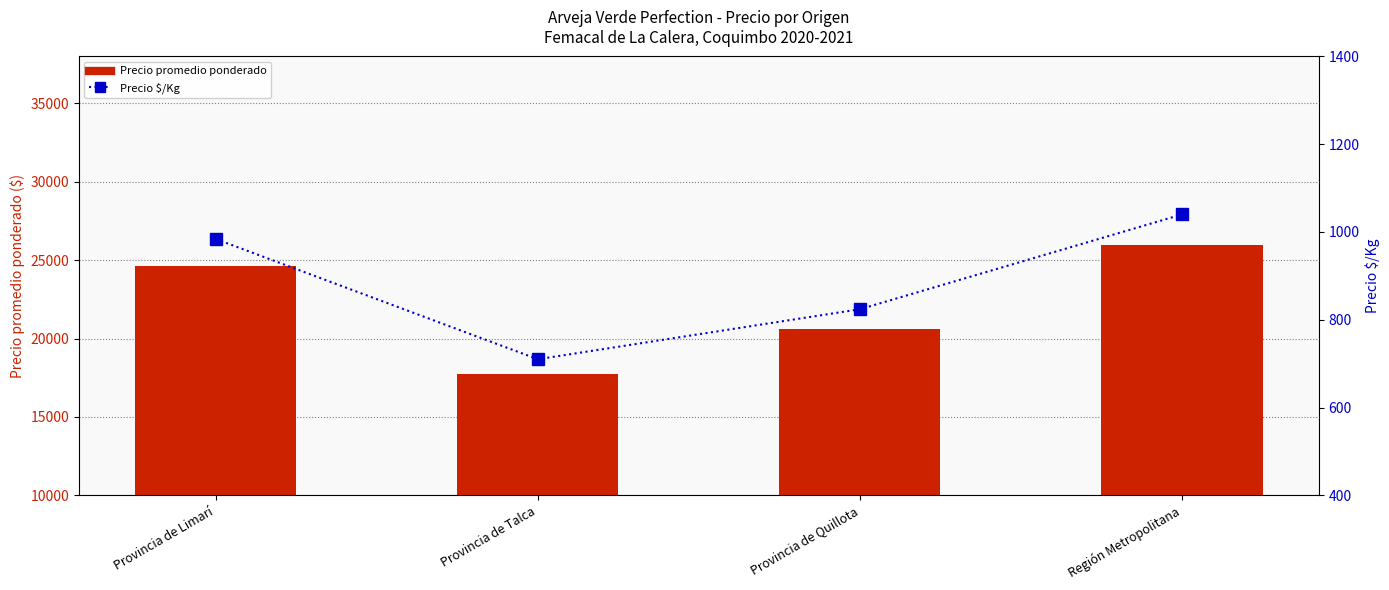

Which category has the lowest value in the Precio $/Kg series?

Provincia de Talca